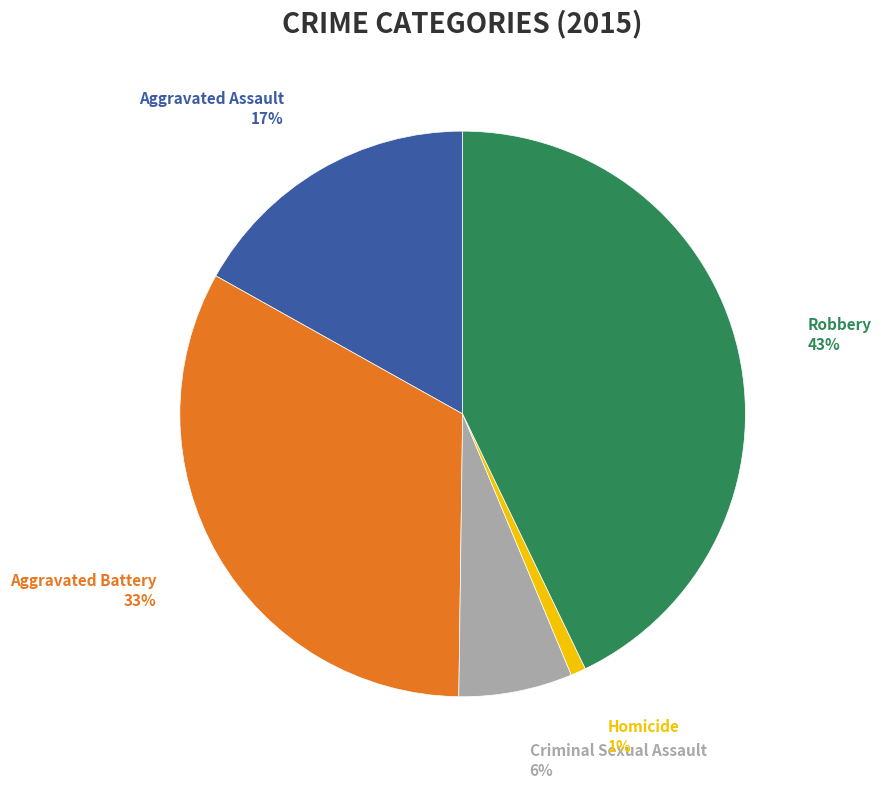

Do Aggravated Assault and Criminal Sexual Assault together represent more than half of the pie?

No